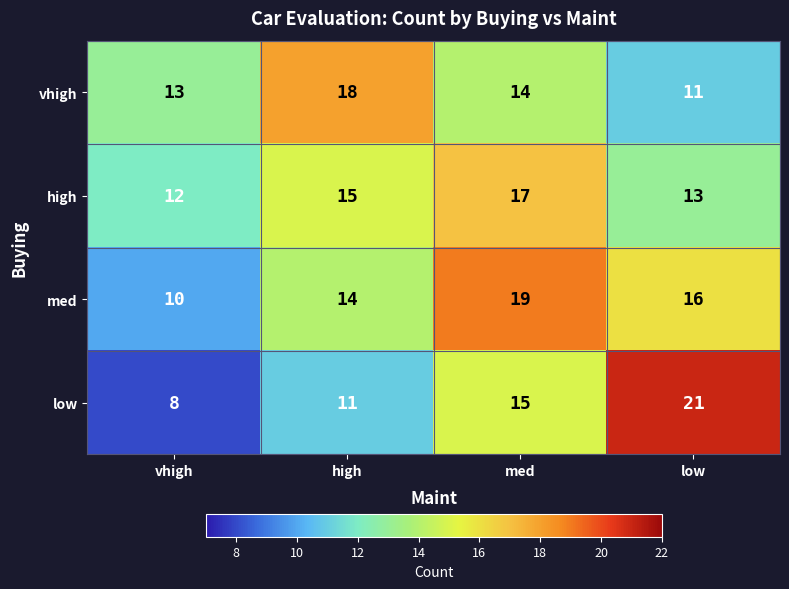

Reading left to right, what are all the values shown in this chart?

vhigh: vhigh=13	high=18	med=14	low=11
high: vhigh=12	high=15	med=17	low=13
med: vhigh=10	high=14	med=19	low=16
low: vhigh=8	high=11	med=15	low=21